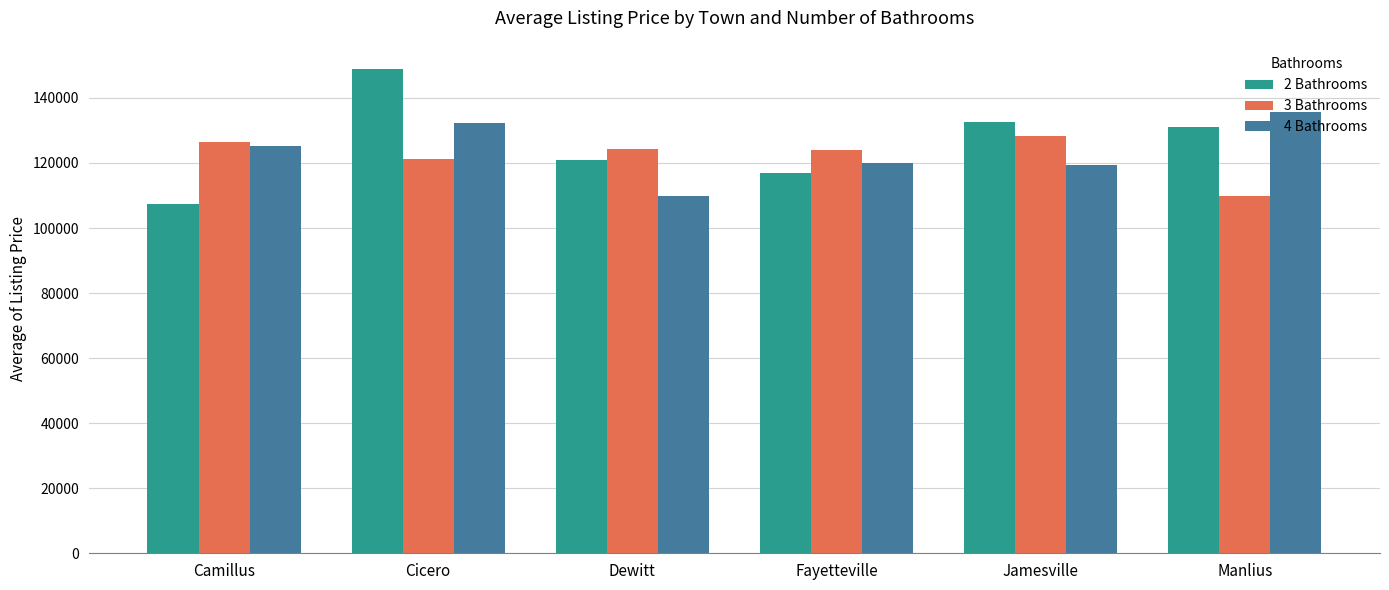

What are all the series names shown in the legend?

2 Bathrooms, 3 Bathrooms, 4 Bathrooms